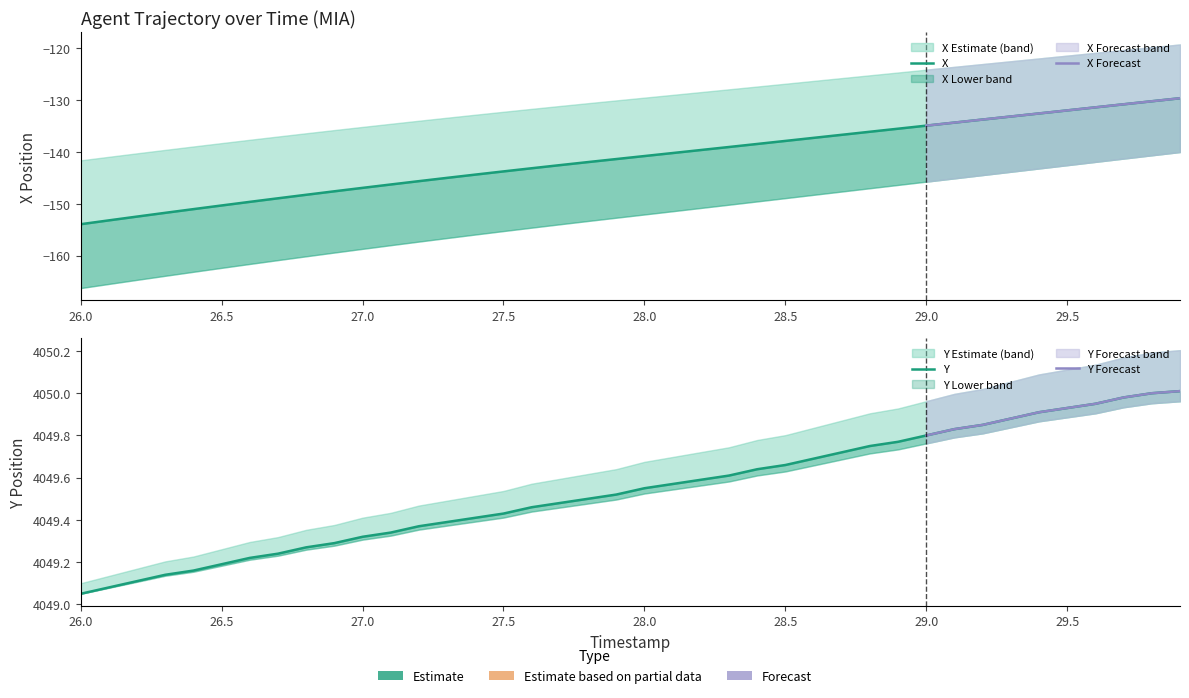

Which series has the largest total across all categories?

Y